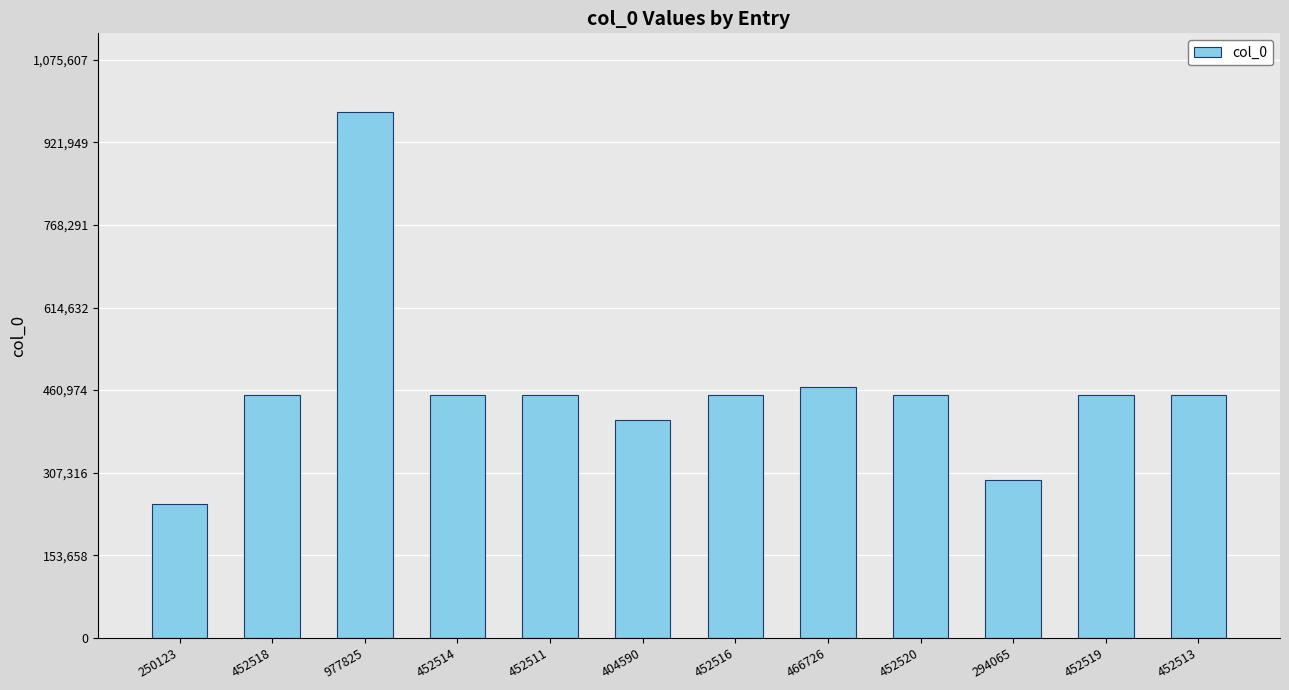

At which category does the chart reach its minimum across all series?

250123